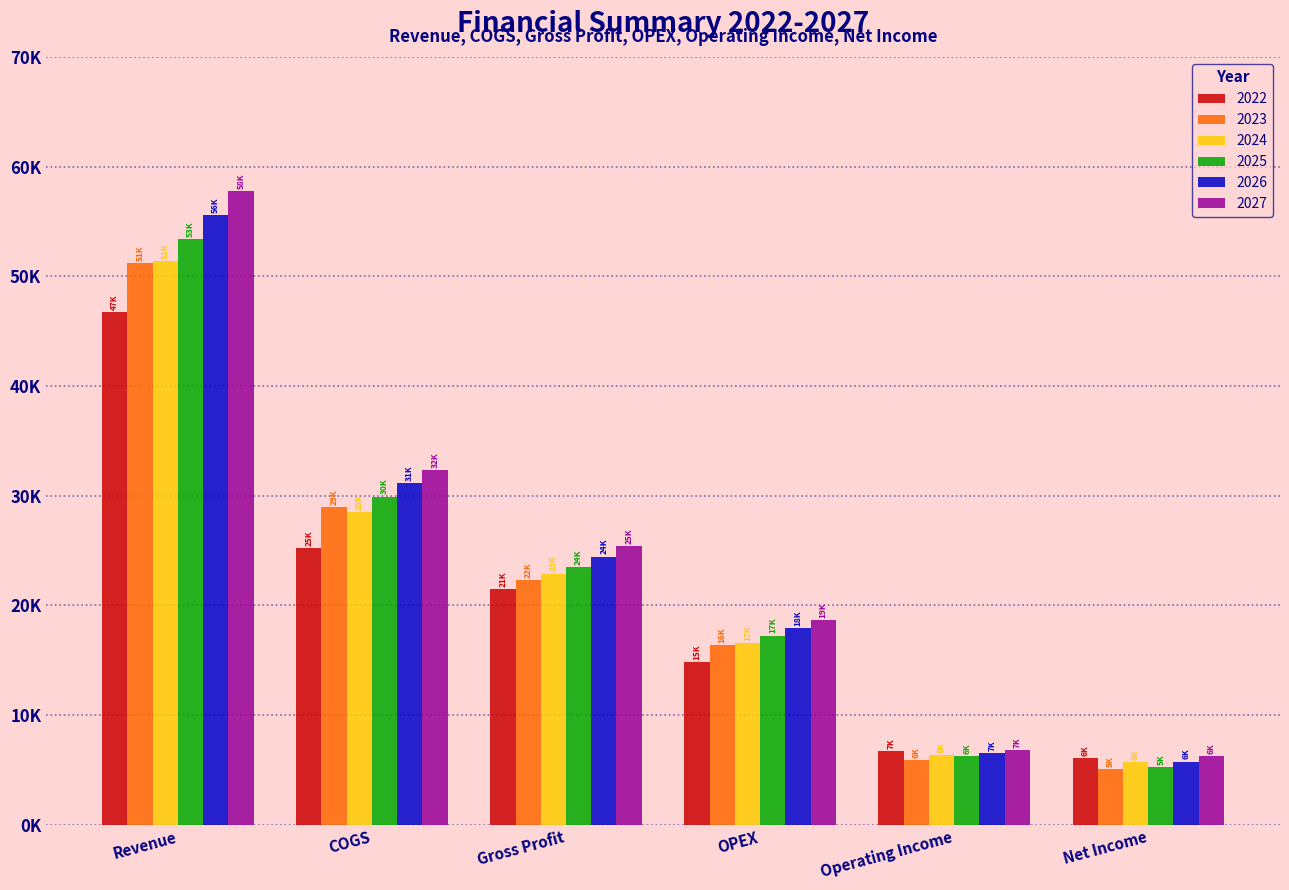

What is the value of the 2023 bar at the 4th from the left?

16377.0